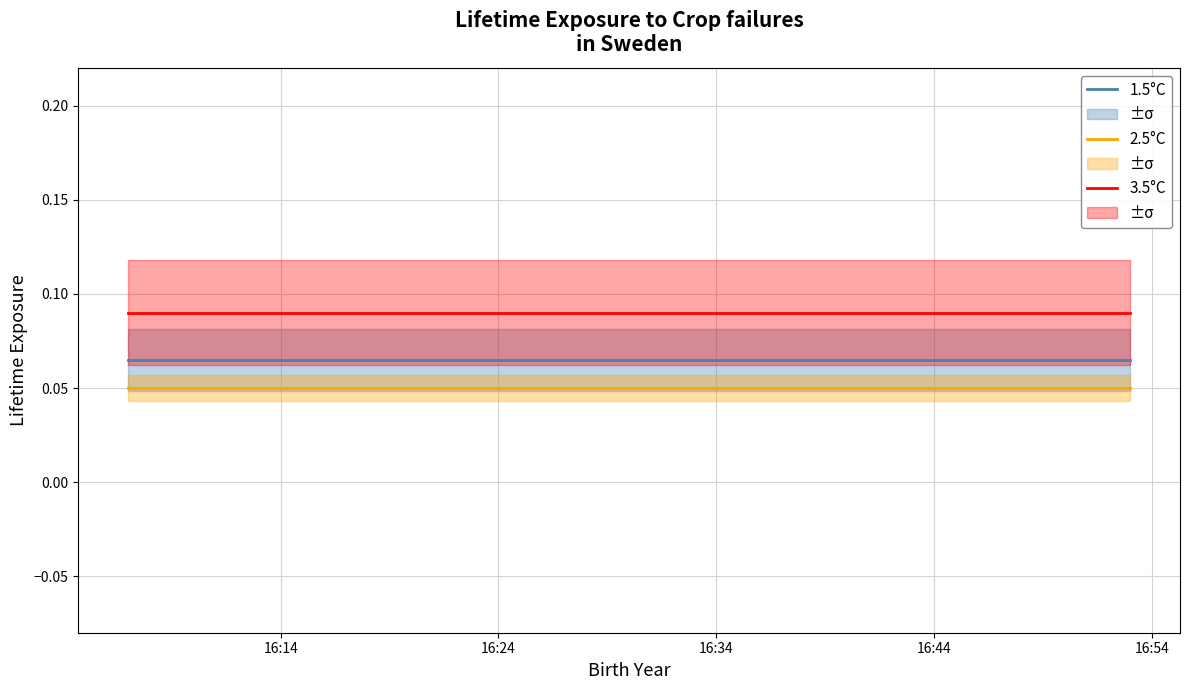

Which series has the largest range (max minus min)?

1.5°C